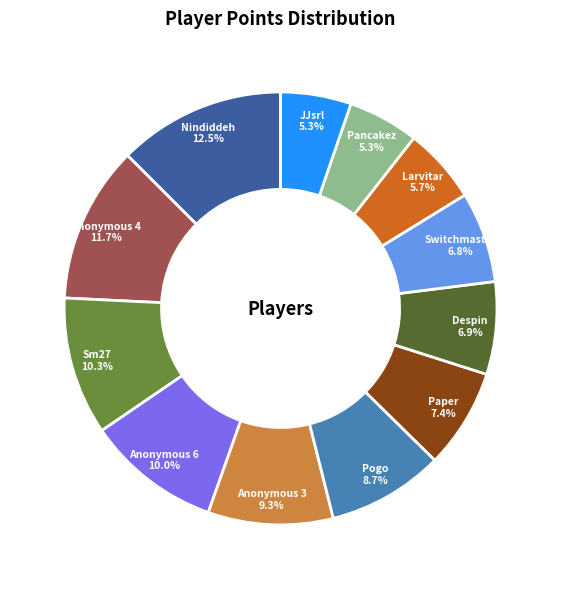

What is the largest slice in the pie chart?

Nindiddeh